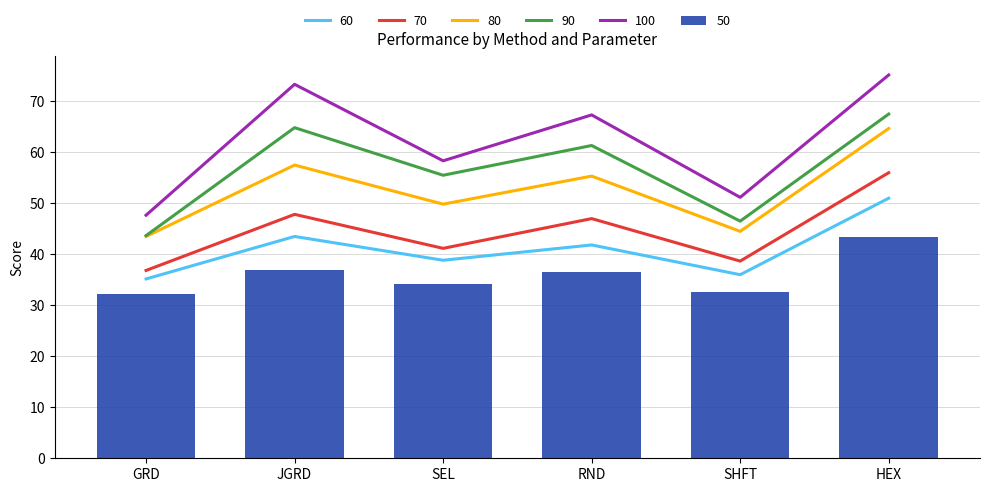

What is the lowest value of the 90 series?

43.7